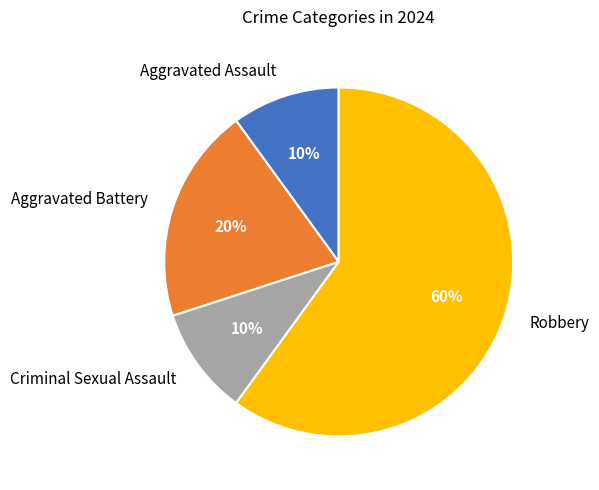

What is the largest slice in the pie chart?

Robbery